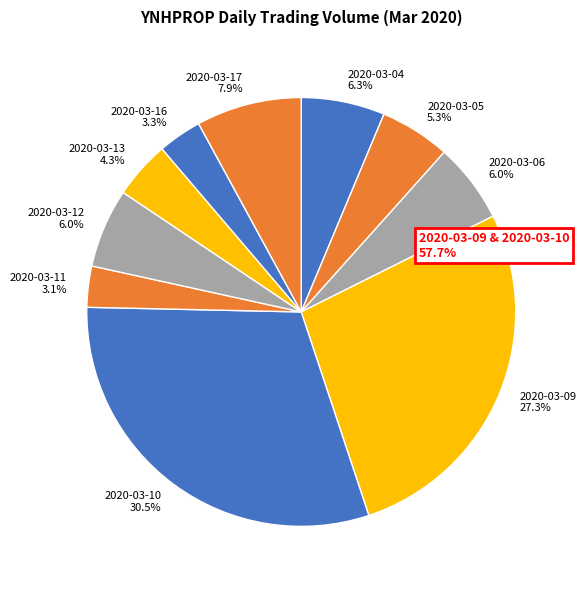

What is the ratio of the value at 2020-03-10 to the value at 2020-03-12?

5.1